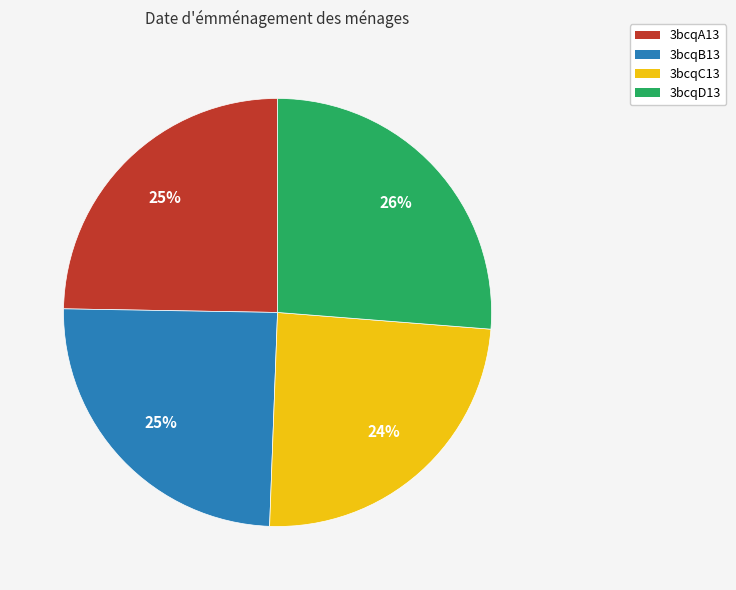

Which category has the biggest portion of the pie?

3bcqD13